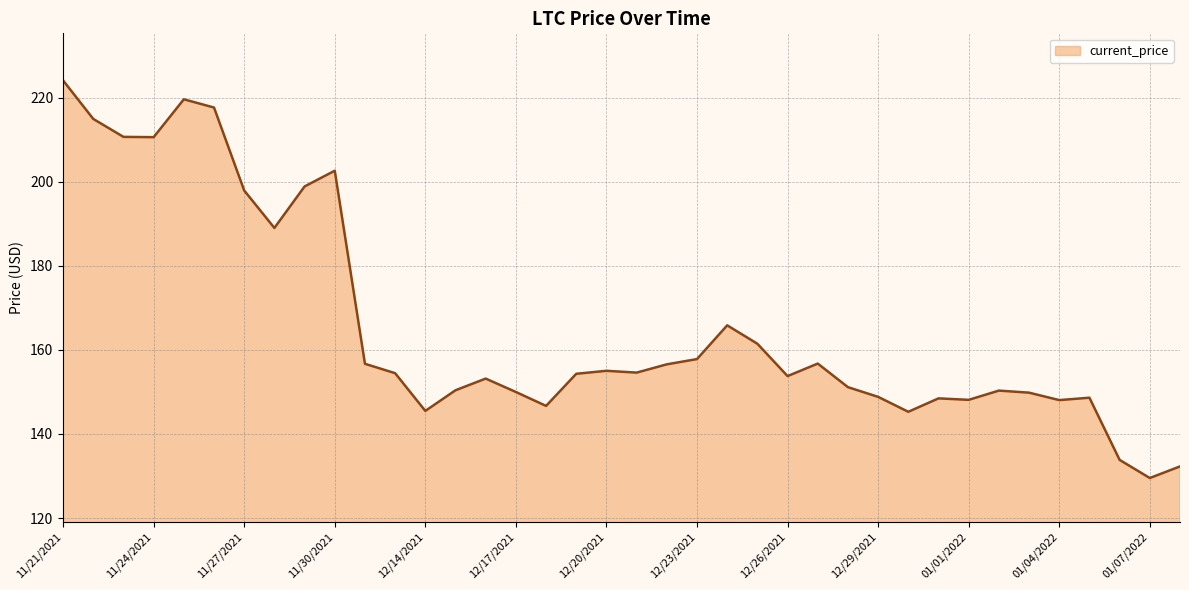

What is the difference between the maximum and second lowest values?

91.8